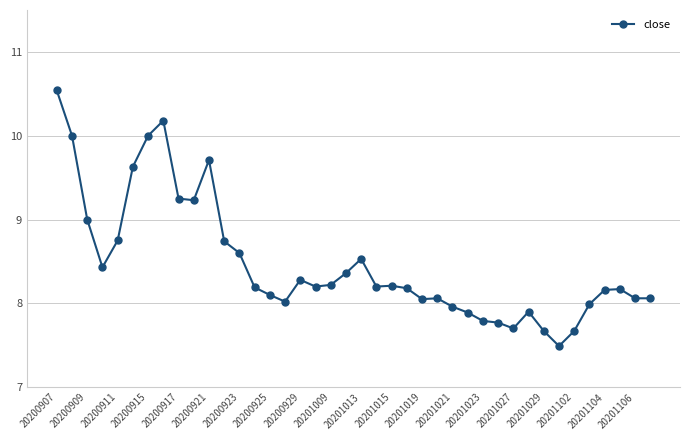

Count the number of categories in the chart.

40